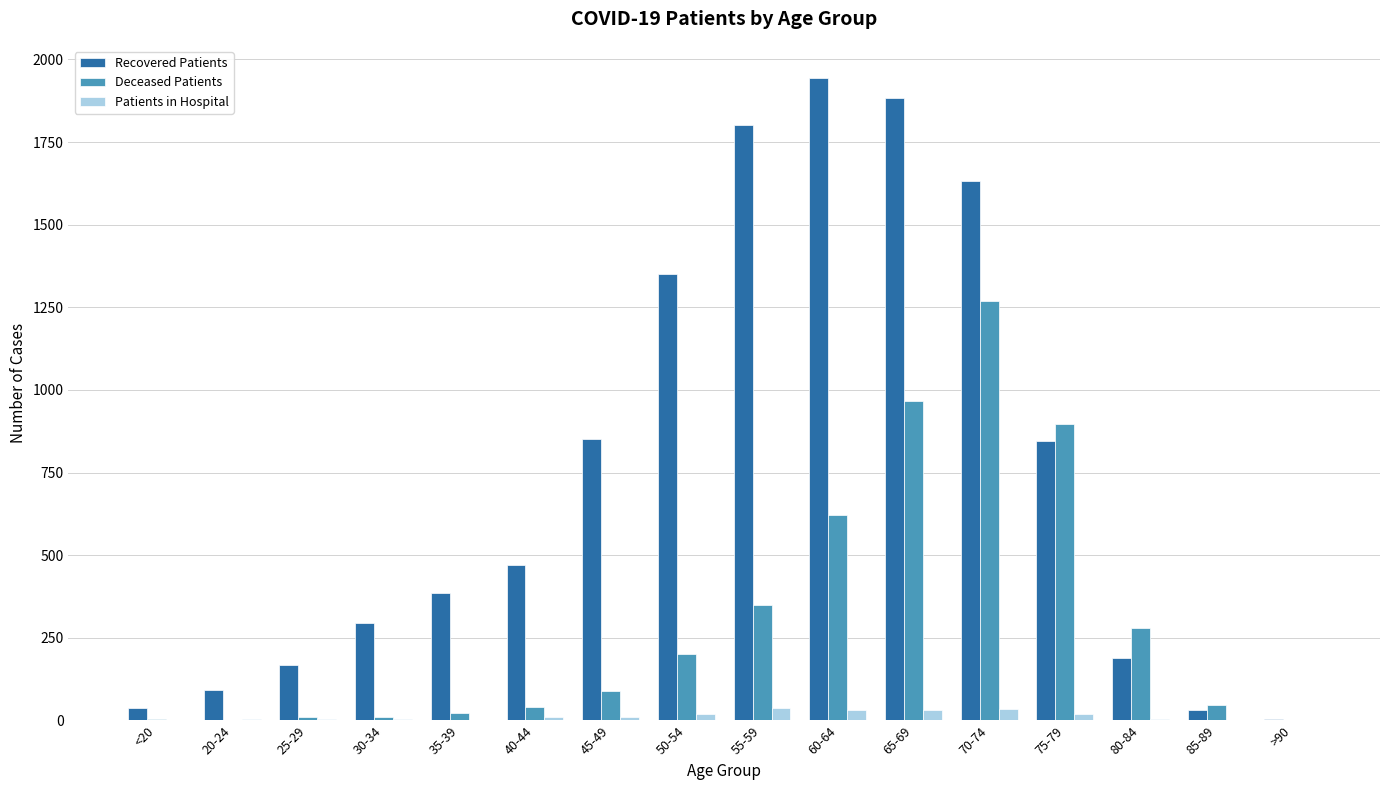

Between <20 and 75-79, which series saw the biggest shift?

Deceased Patients